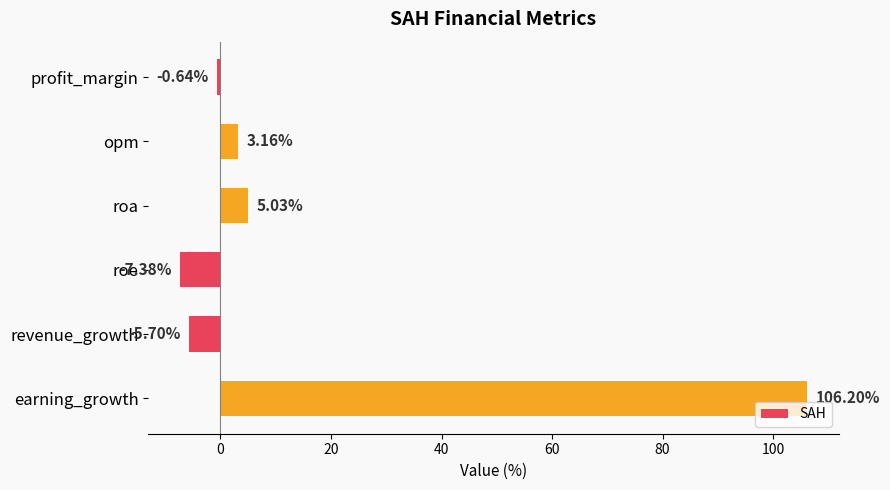

List the labels in order of value, largest first.

earning_growth, roa, opm, profit_margin, revenue_growth, roe